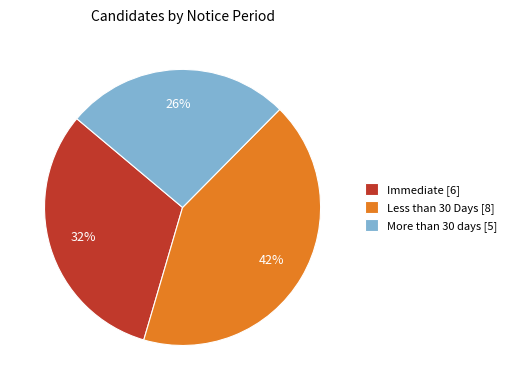

Count the number of slices in the pie.

3